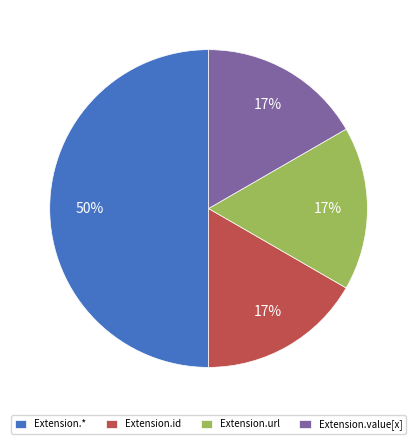

Does Extension.url represent more than half of the total?

No